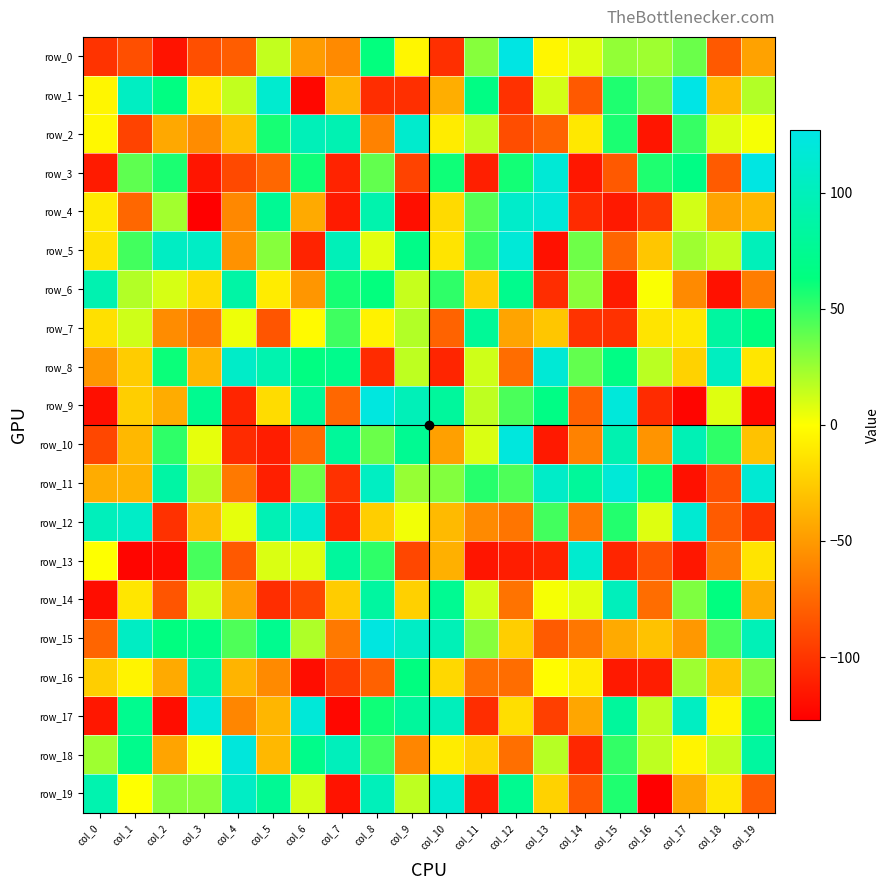

Is it true that row_13 equals 113 at col_14?

True